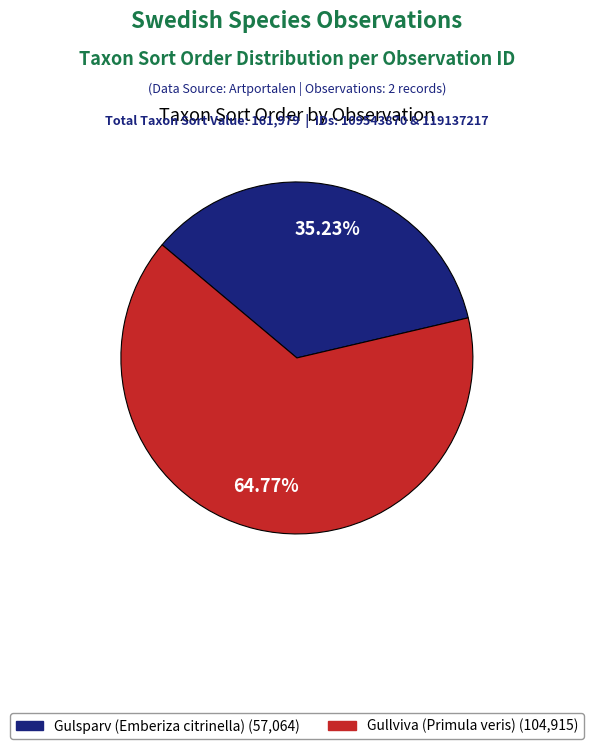

Which category accounts for the majority?

Gullviva (Primula veris) (104,915)